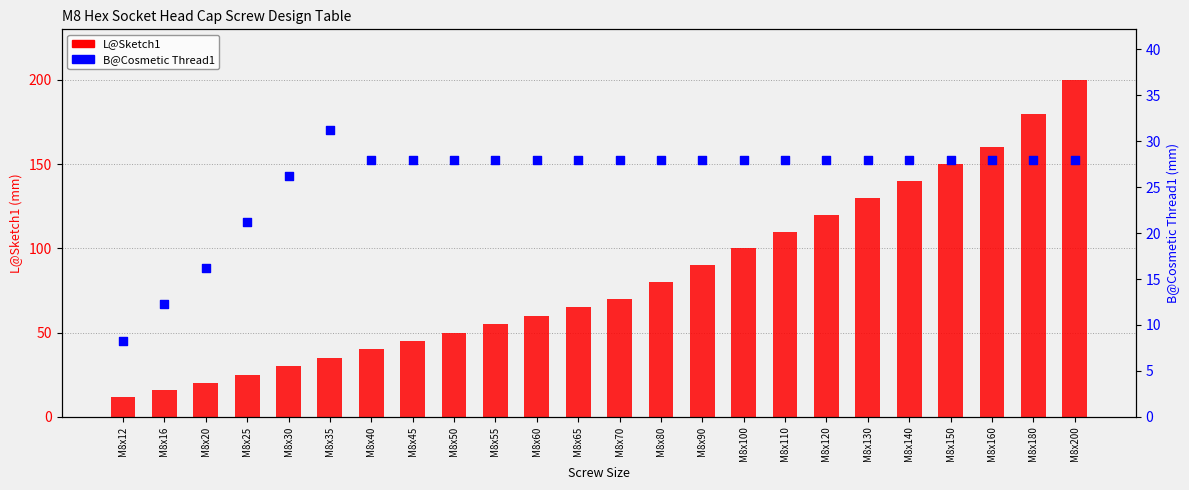

Which series has the widest spread of Y values?

L@Sketch1